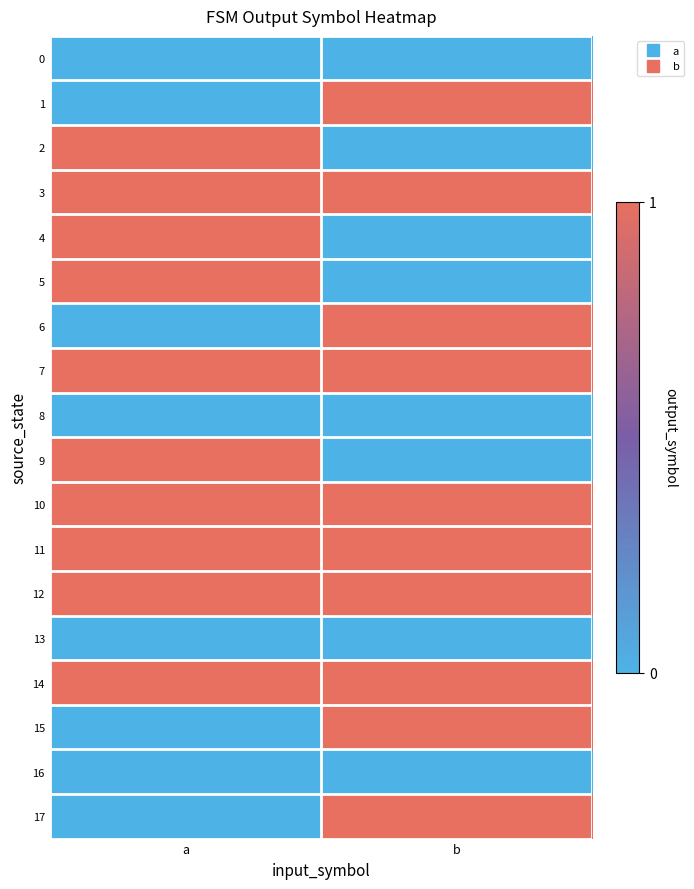

At which category is the sum across all series the highest?

a